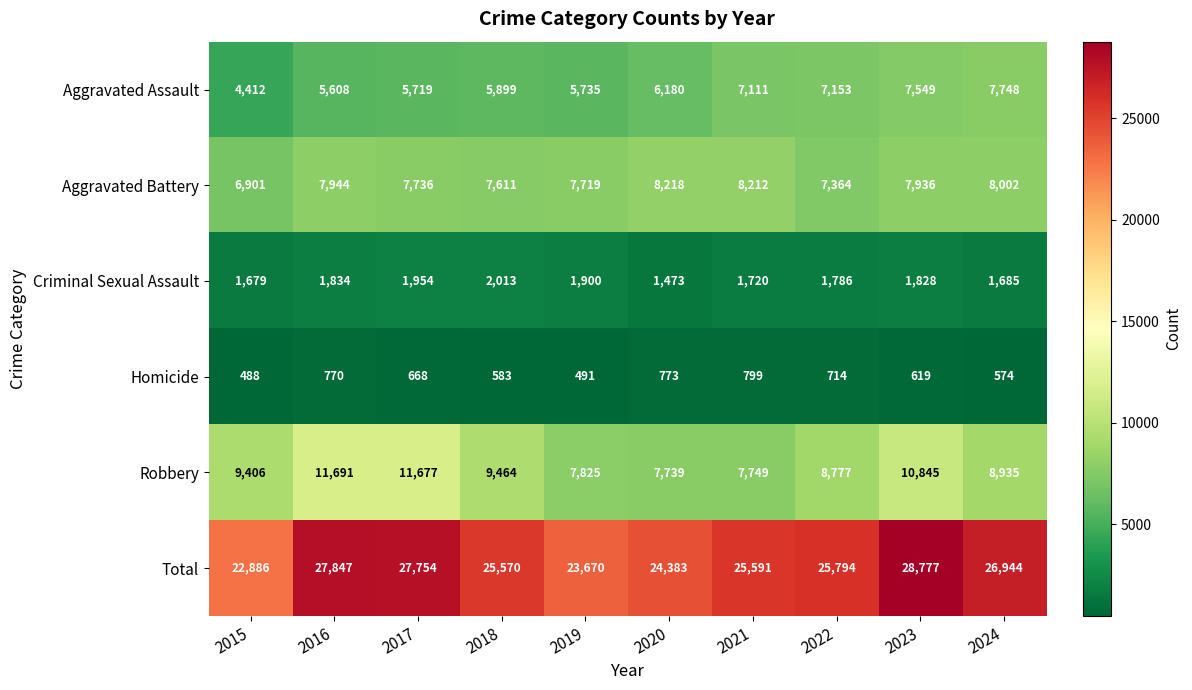

What is the minimum value shown in the chart?

488